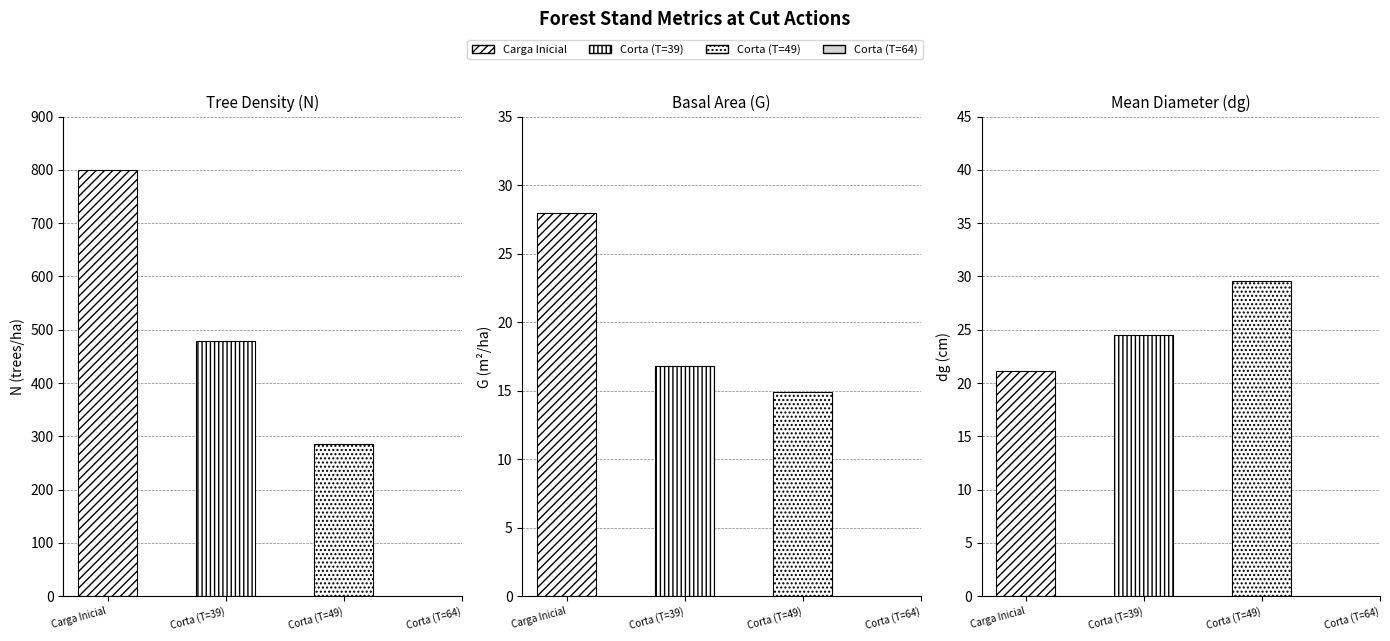

How many values in the dg series are below 29?

2